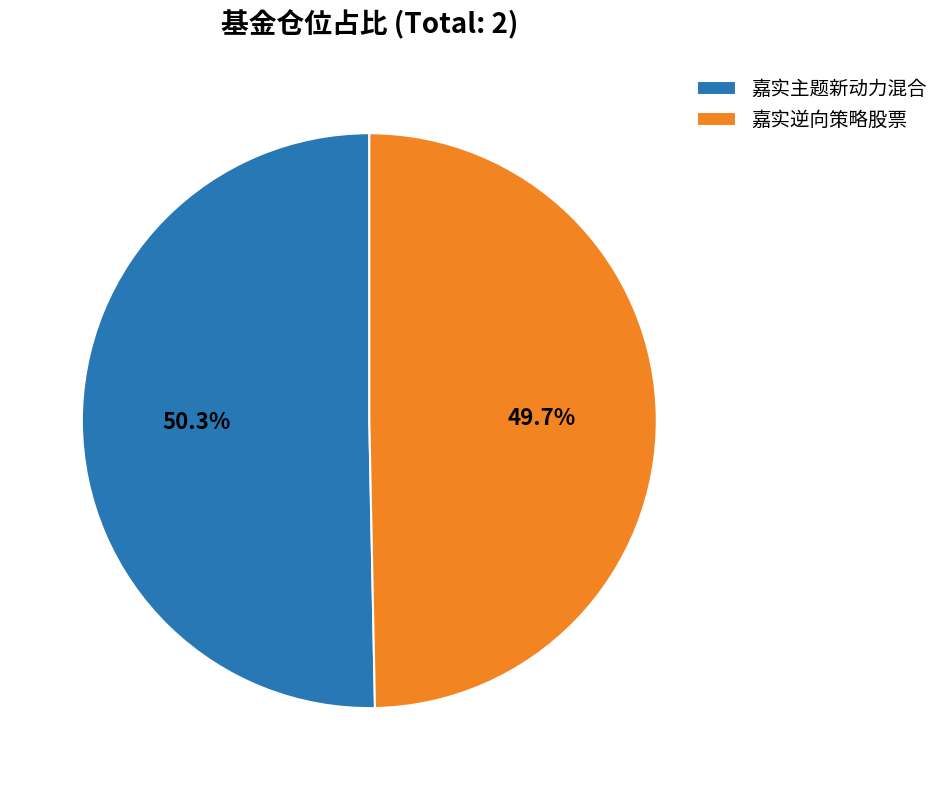

What portion of the pie excludes 嘉实主题新动力混合?

49.7%